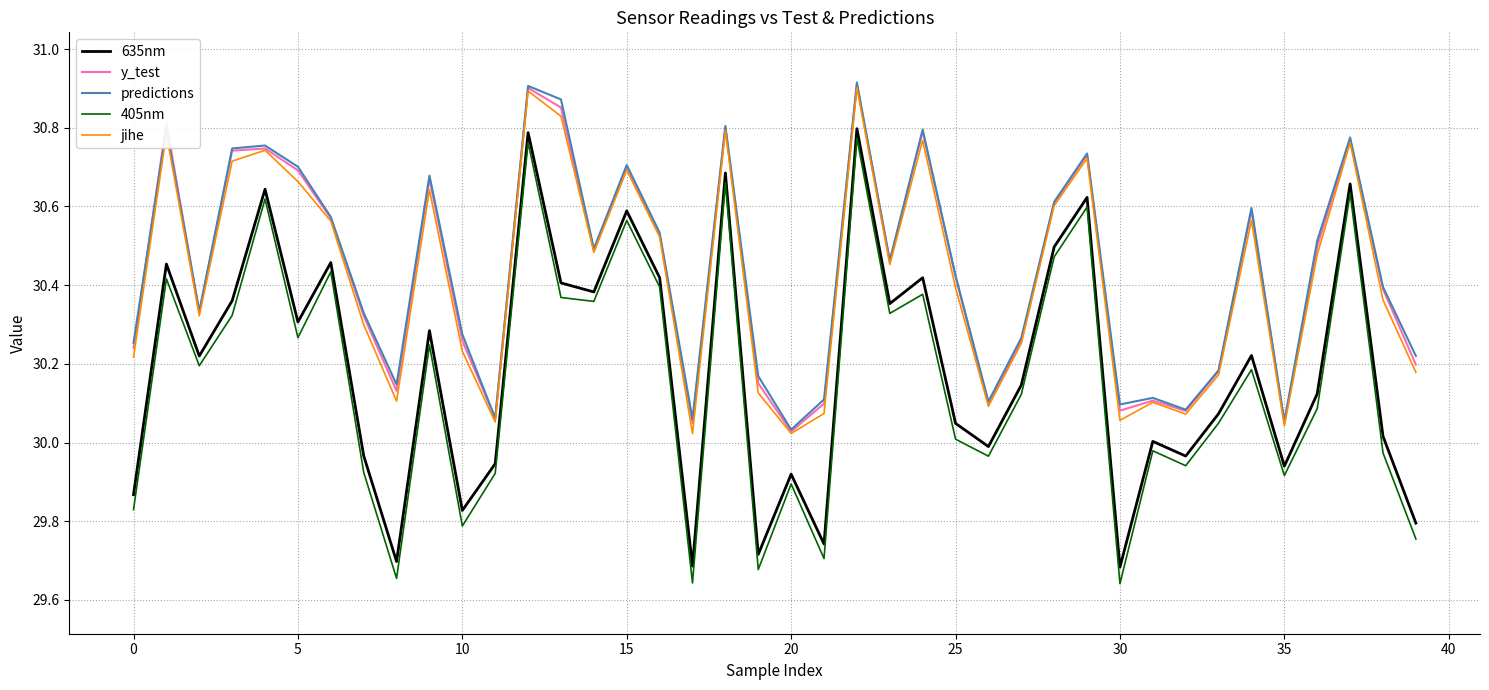

What is the difference between the maximum and minimum values in the 405nm series?

1.1